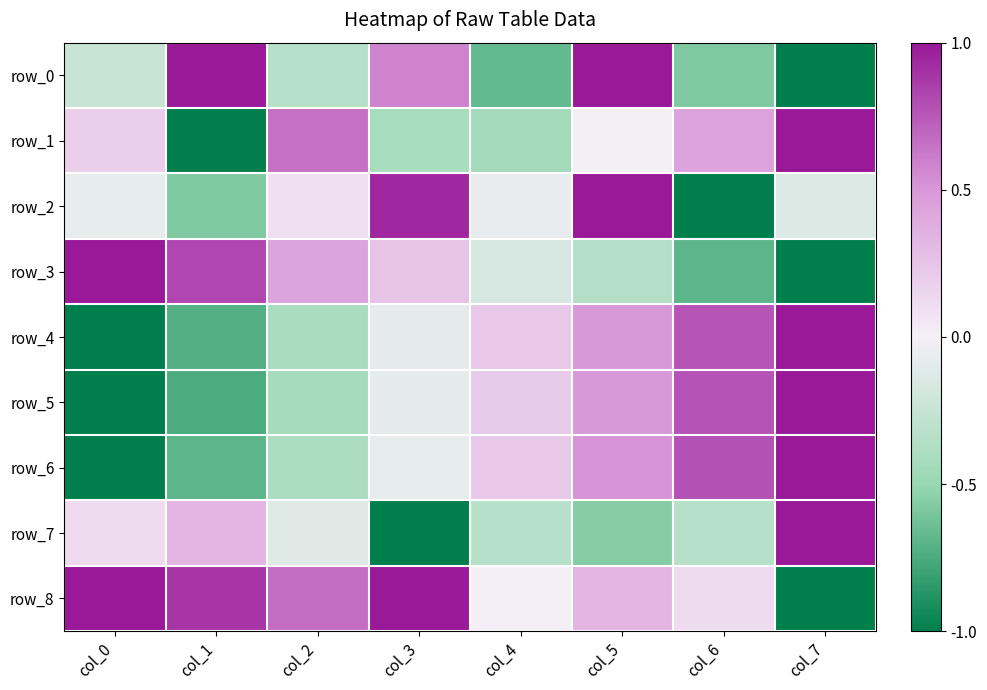

What is the minimum value for row_6?

-1.0